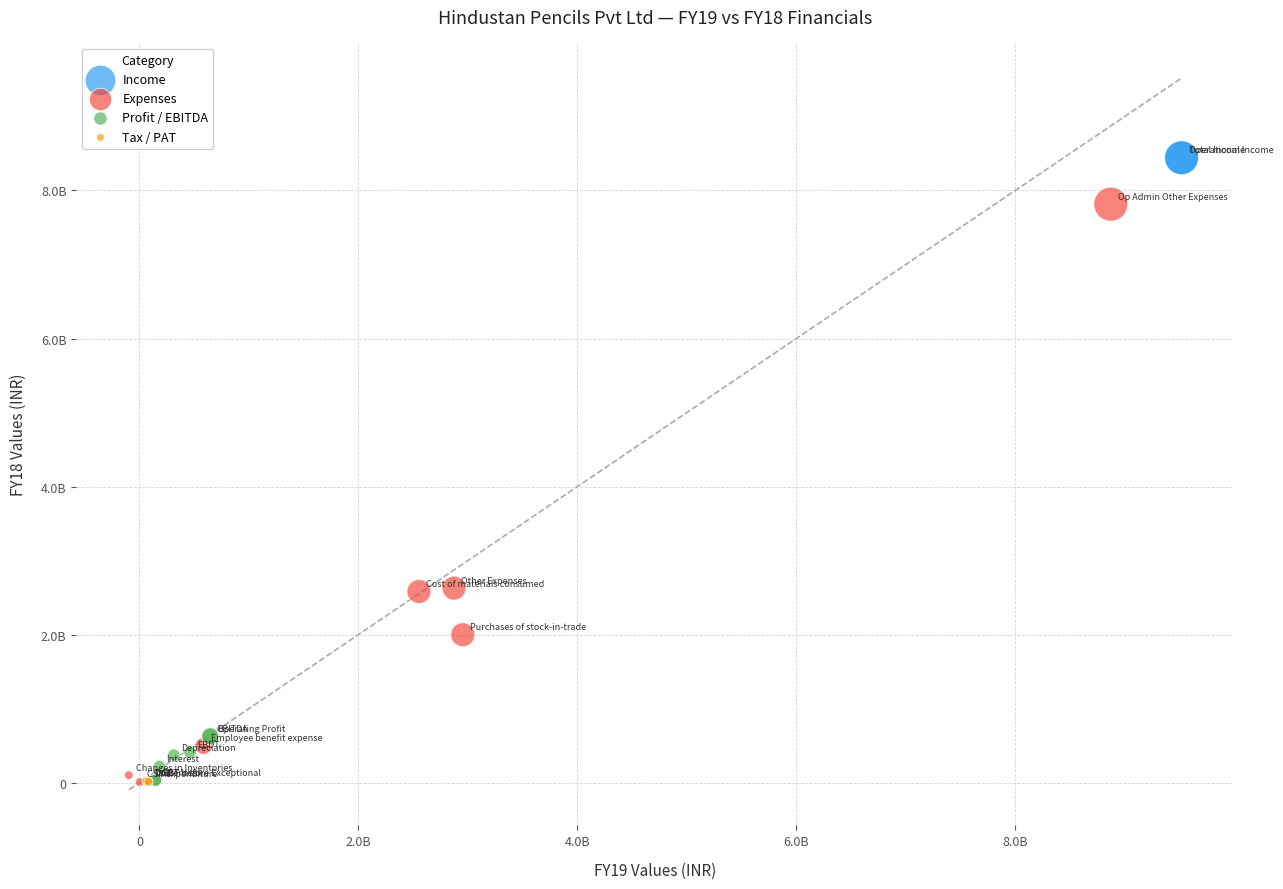

What are all the series names shown in the legend?

Income, Expenses, Profit / EBITDA, Tax / PAT